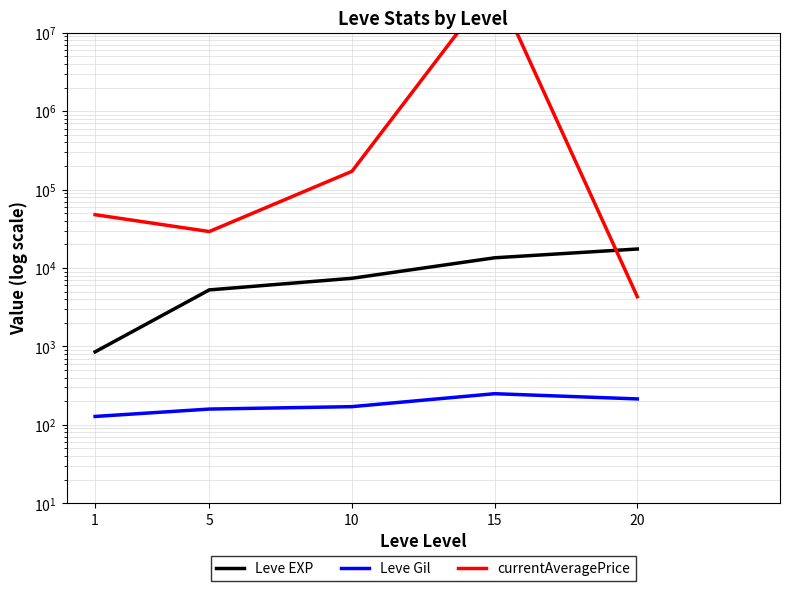

Which series has the largest range (max minus min)?

currentAveragePrice